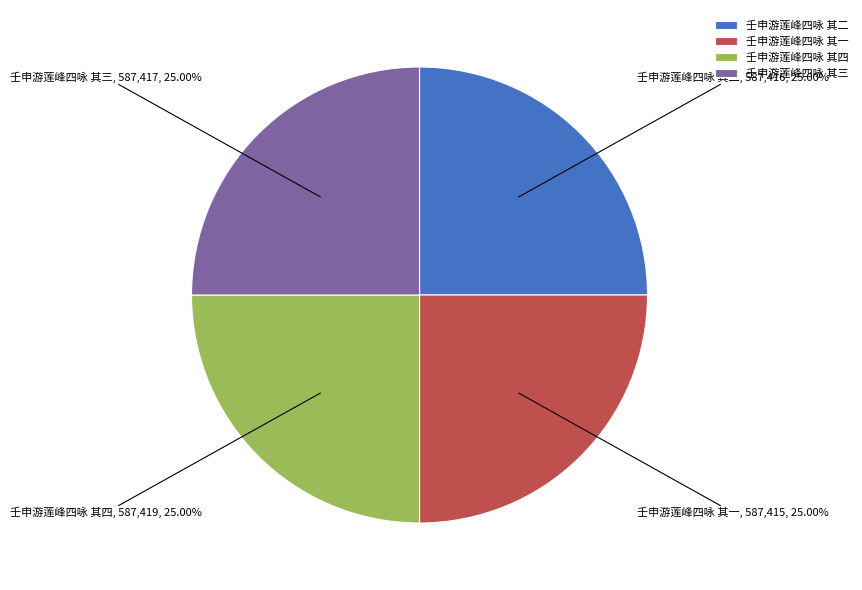

Is 壬申游莲峰四咏 其一 the majority of the pie?

No